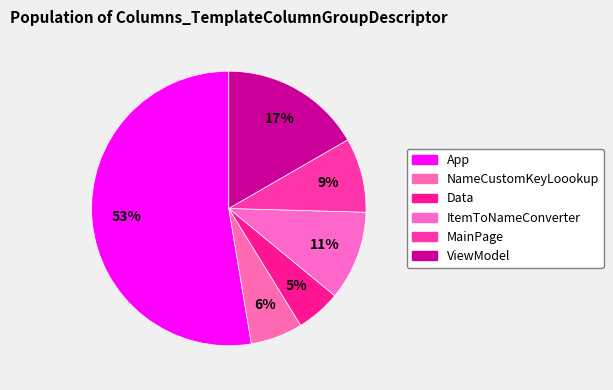

How many slices are in this pie chart?

6